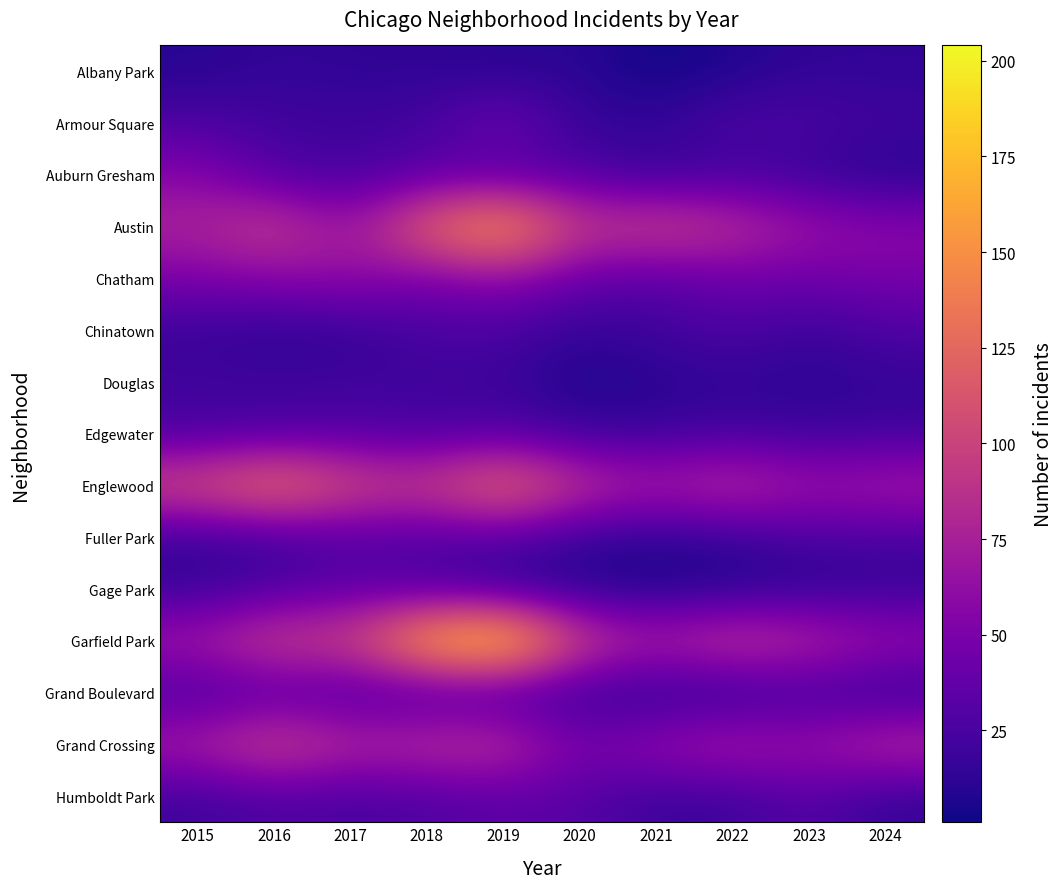

What is the difference between the highest and lowest values at 2022?

90